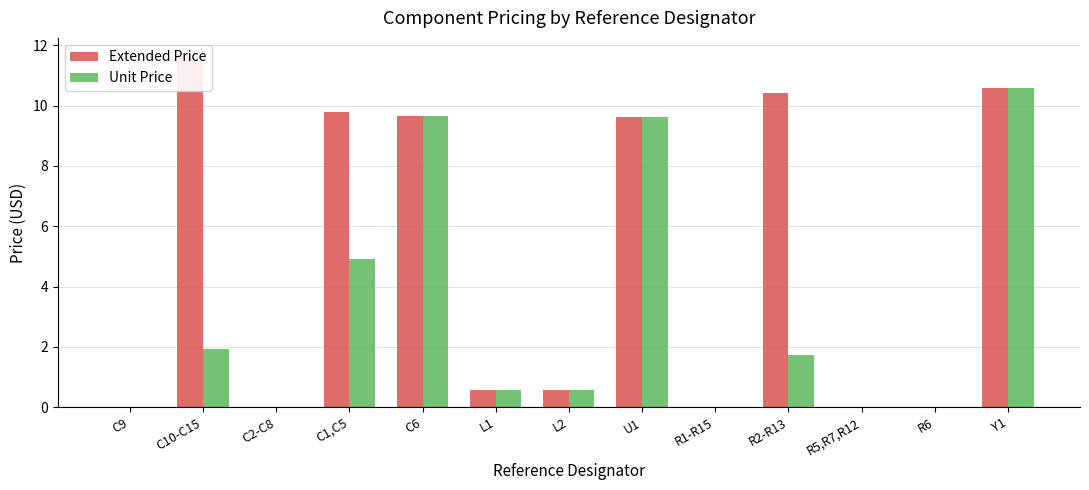

How many bars are there in total?

26